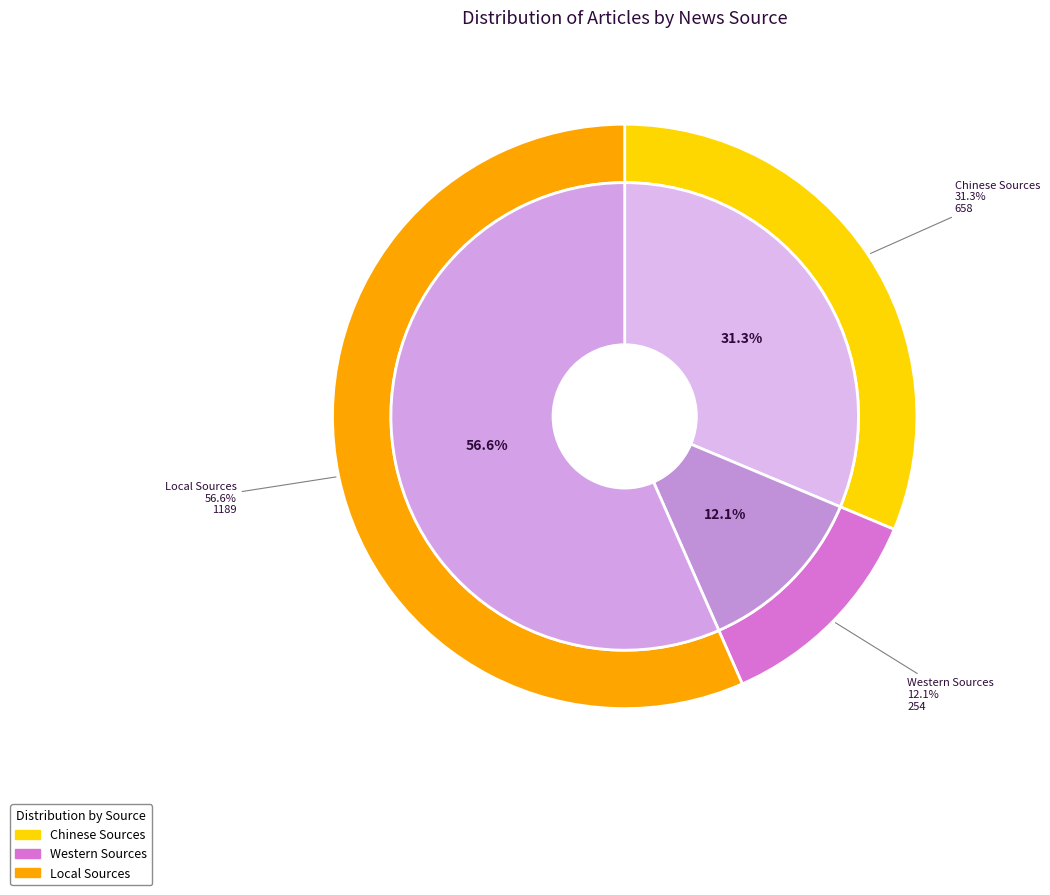

Do Local Sources and Chinese Sources together represent more than half of the pie?

Yes